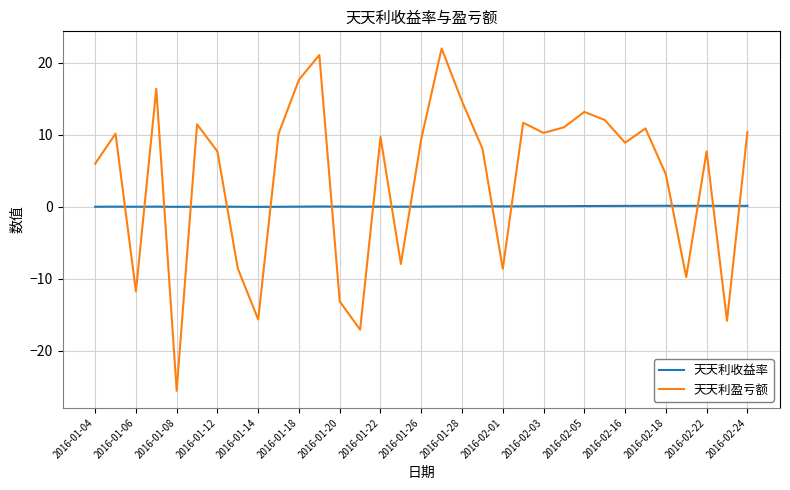

True or false: 天天利收益率 and 天天利盈亏额 intersect in this chart.

True